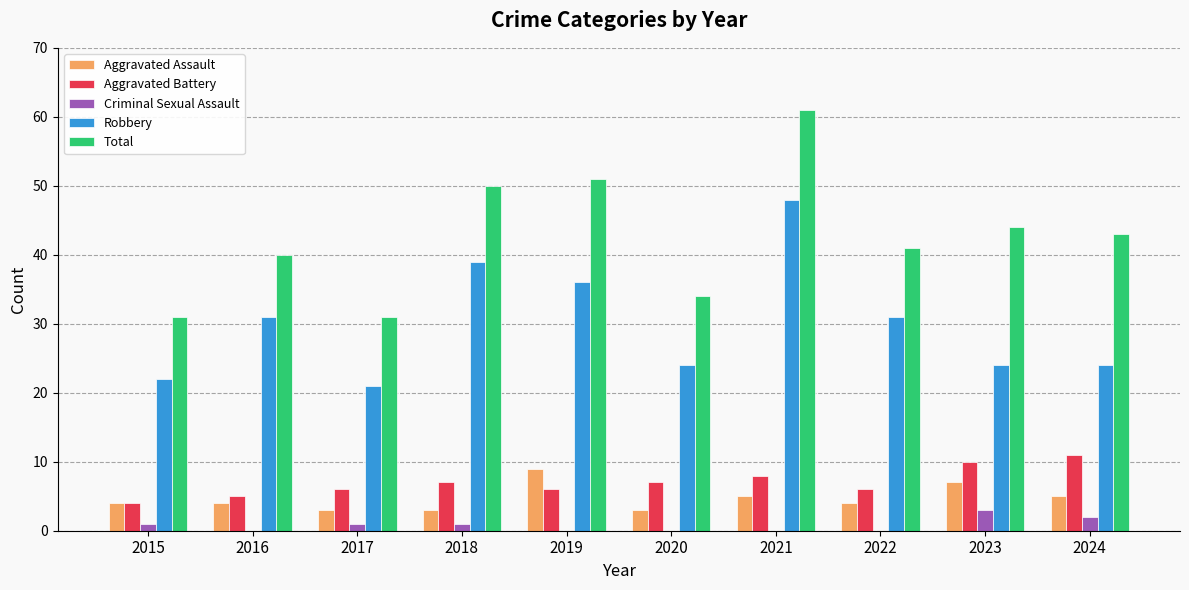

Which series changed the most between 2016 and 2019?

Total